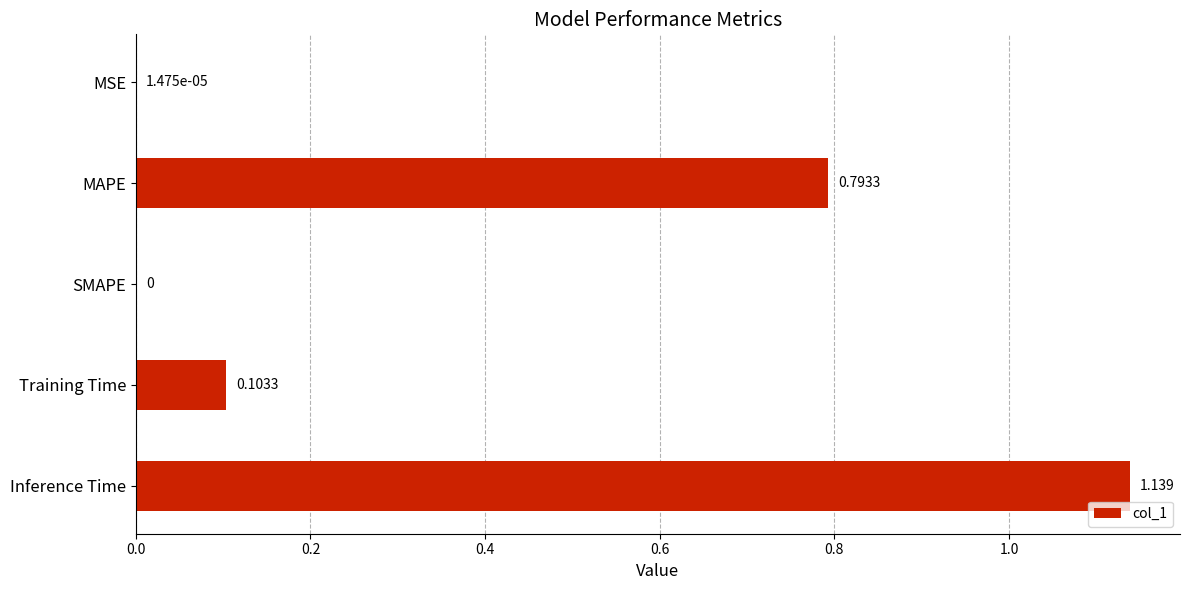

Which has a higher value, MSE or Training Time?

Training Time